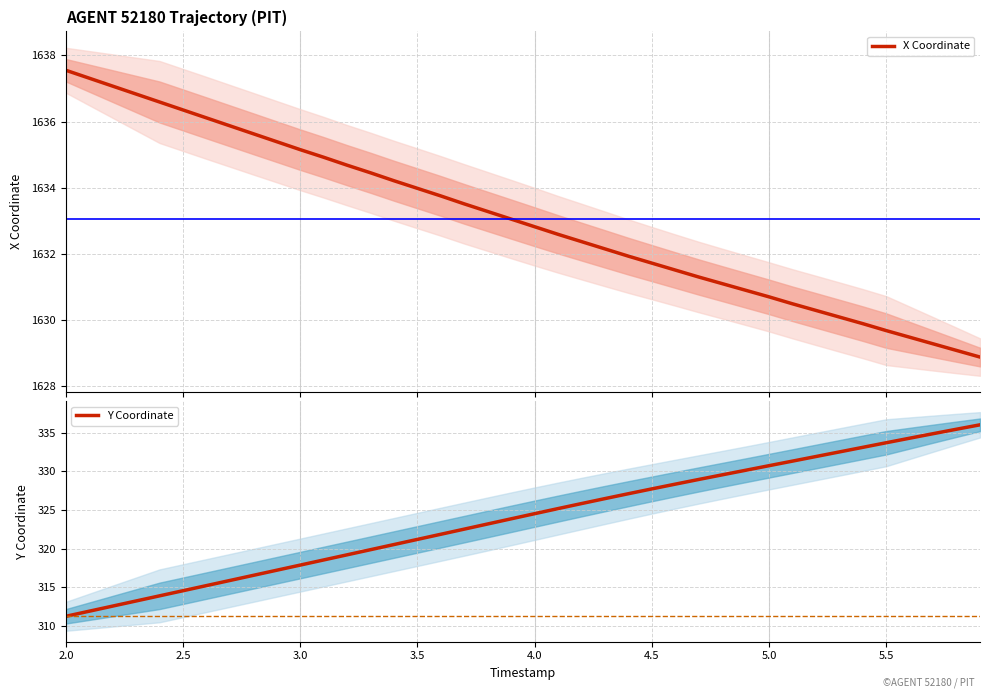

What is the approximate value of Y Coordinate at 5.5?

333.7